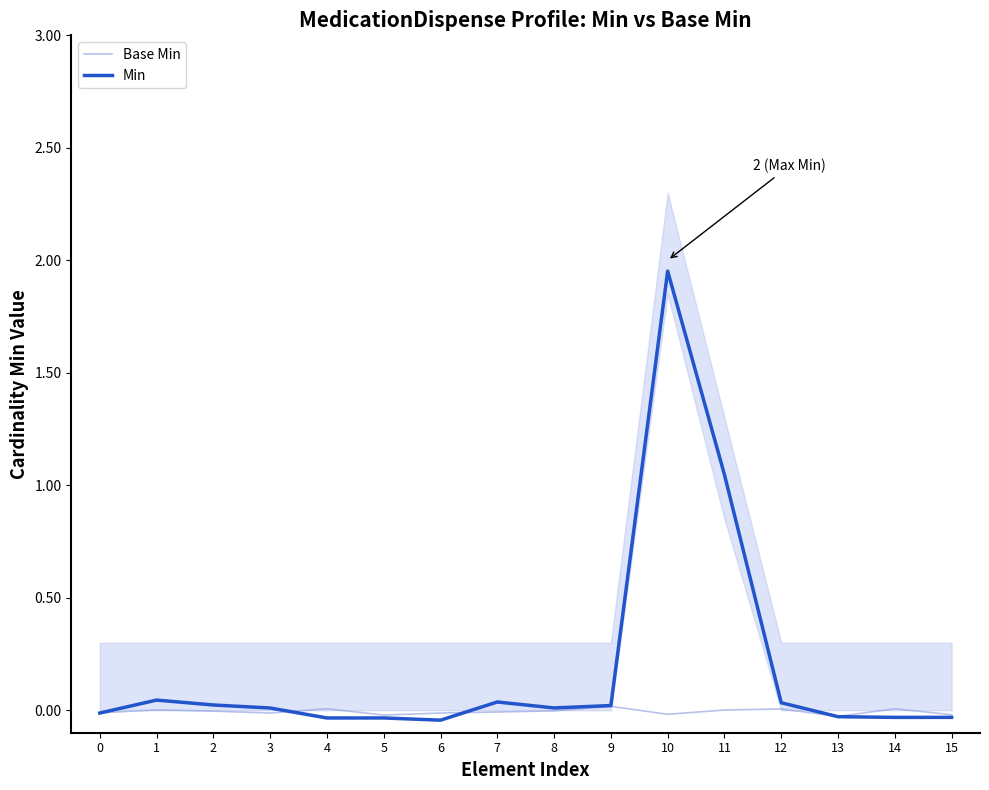

List the labels in order of Min value, largest first.

10, 11, 1, 7, 12, 2, 9, 8, 3, 0, 13, 15, 14, 4, 5, 6